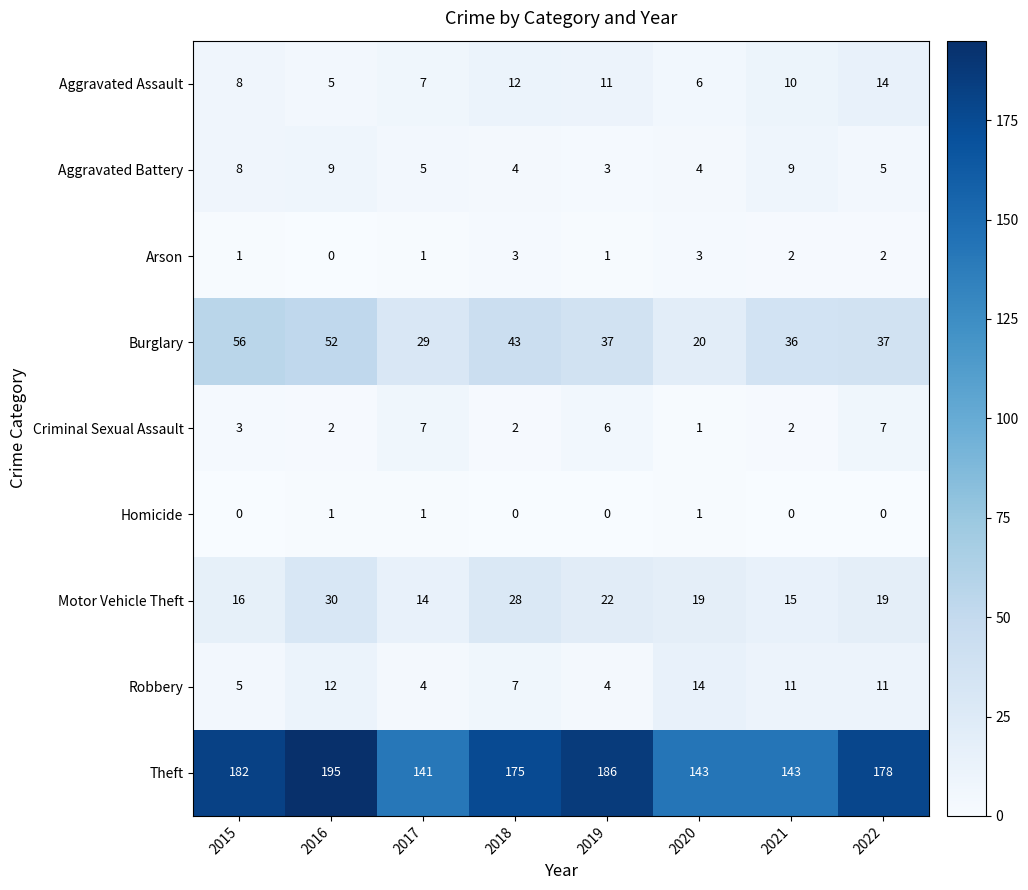

How many categories are shown in the chart?

8